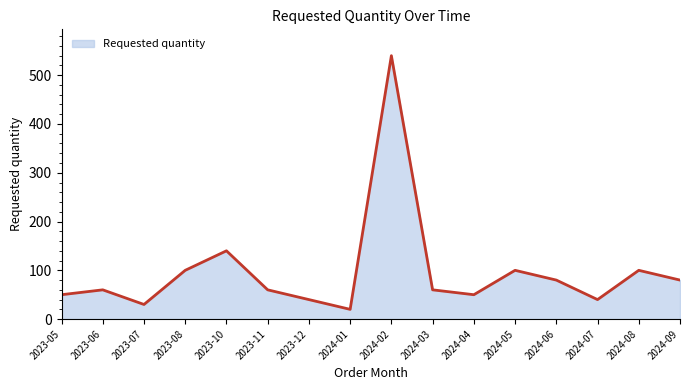

True or false: the data shows 12 at 2023-05.

False